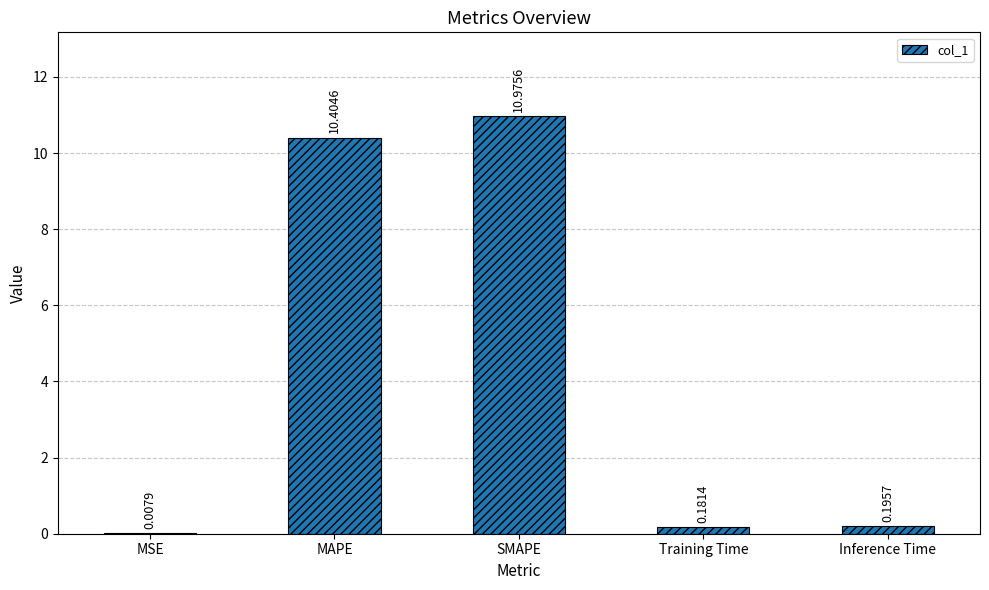

At which label is the value closest to 5?

Inference Time